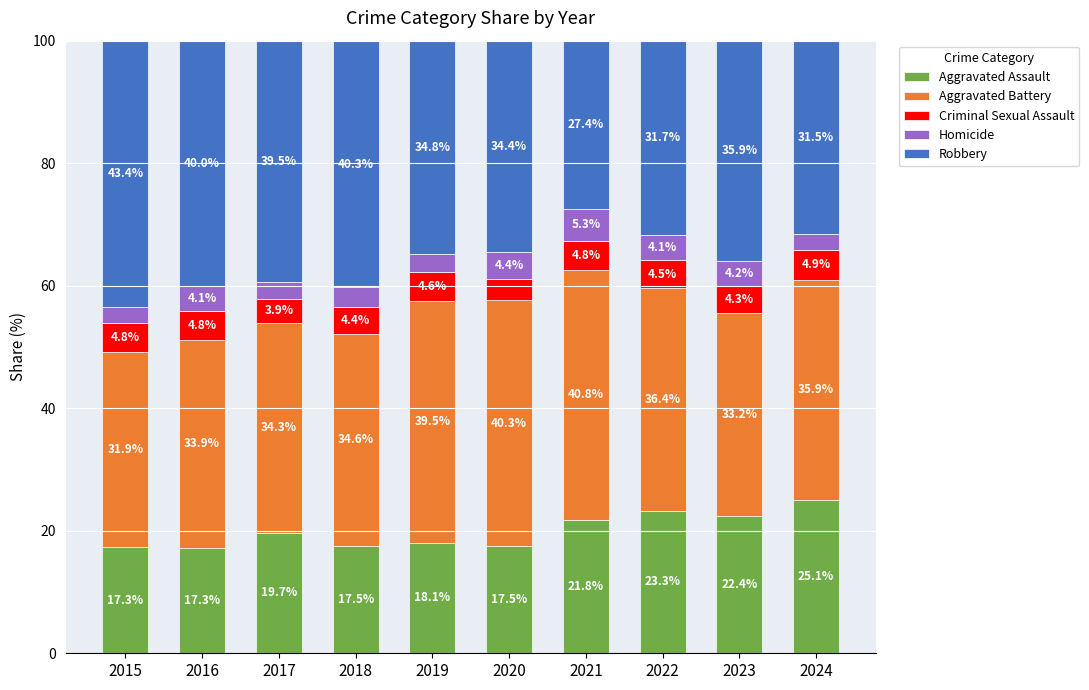

At which label is Aggravated Assault closest to 21?

2021